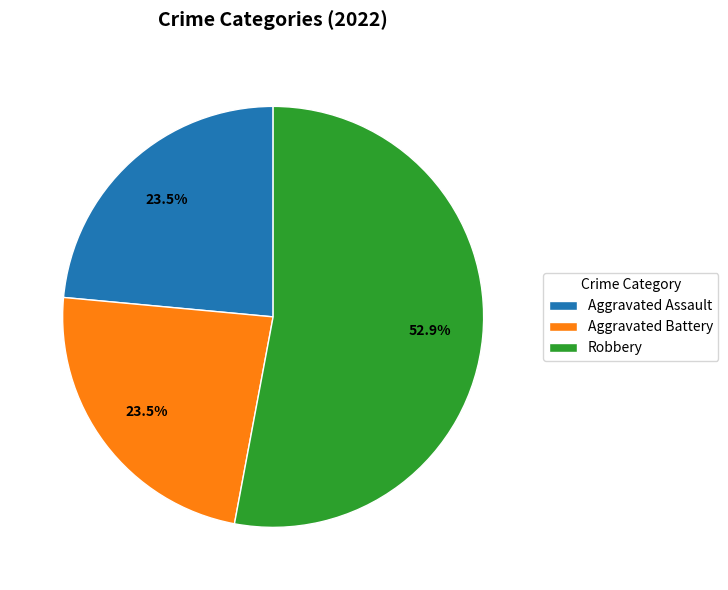

What percentage is NOT represented by Aggravated Assault?

76.5%